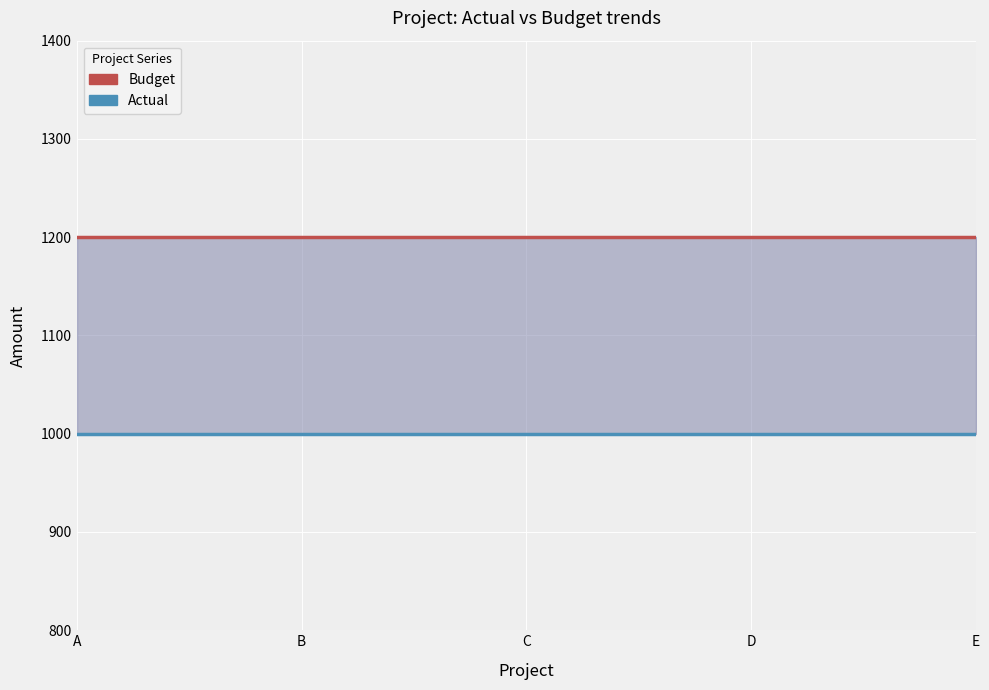

Which category has the highest value in the Budget series?

A